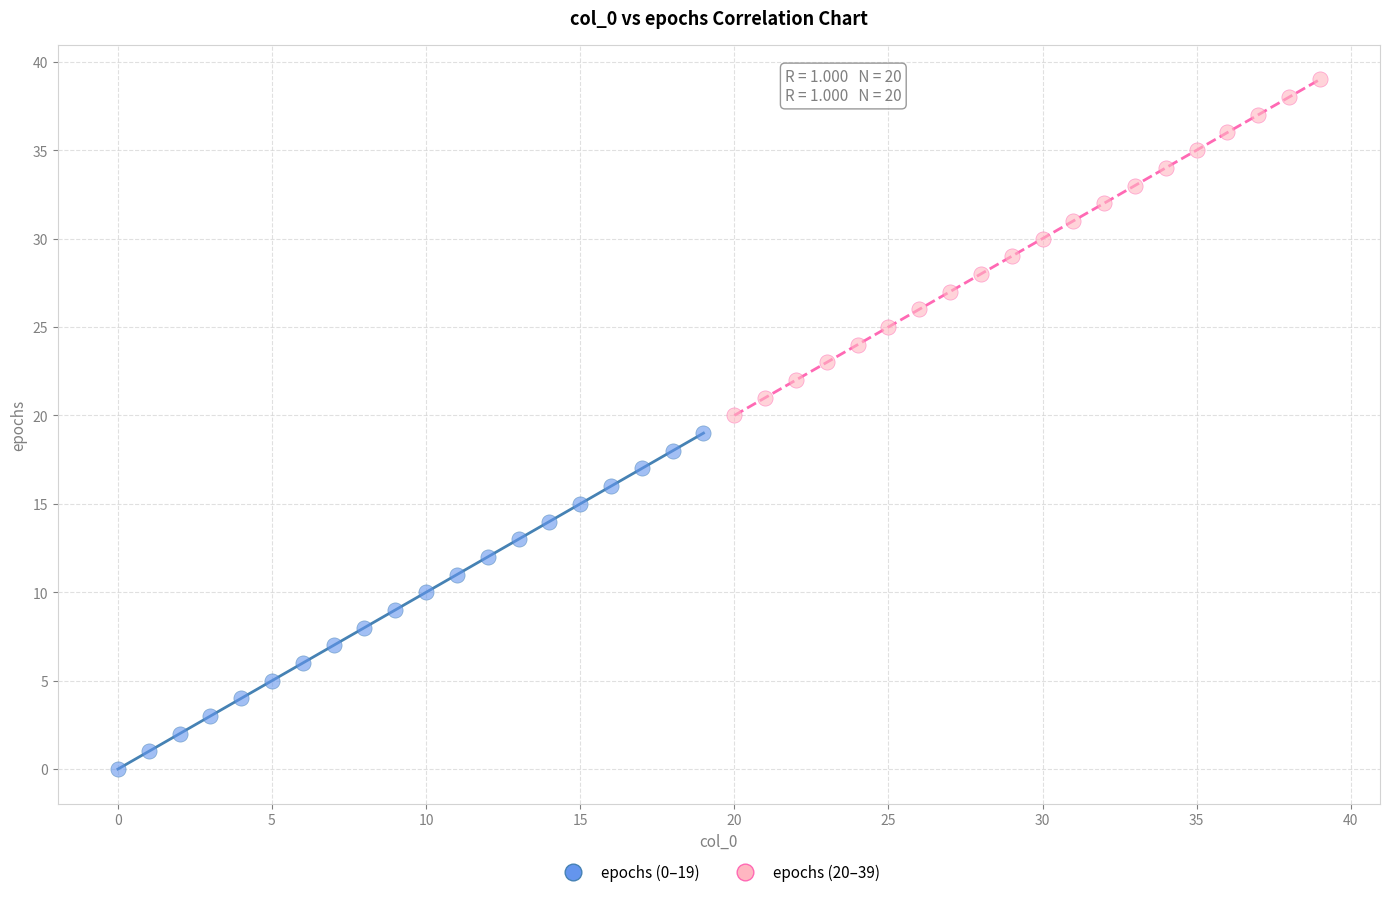

Which series contains the highest Y value?

epochs (20–39)